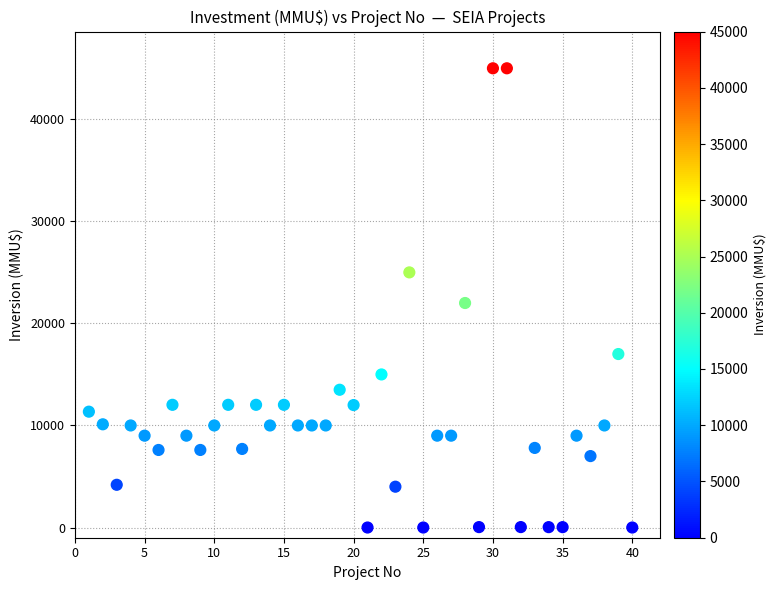

What is the range of X values (max minus min)?

39